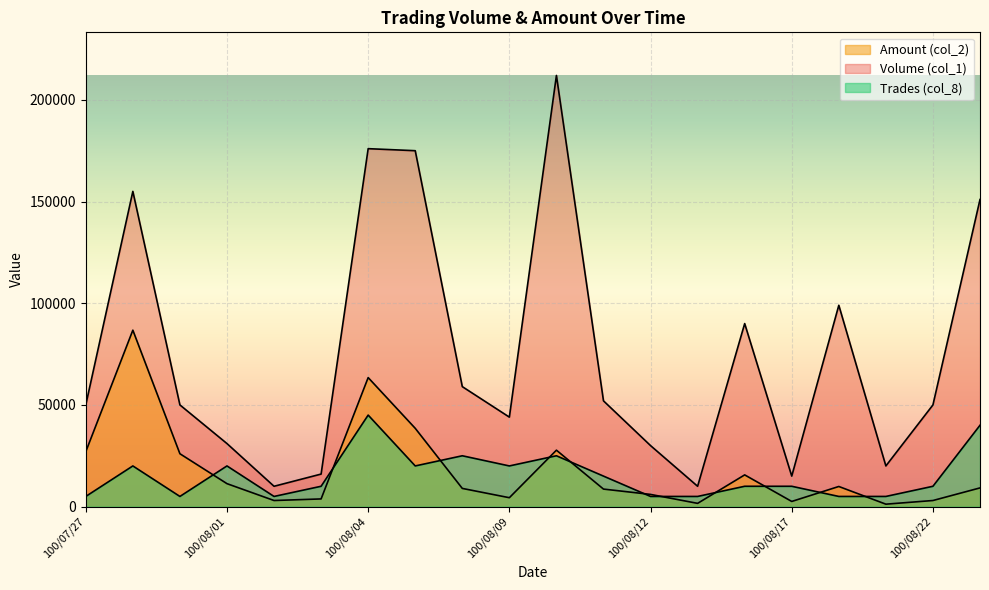

At which category is the sum across all series the highest?

100/08/04